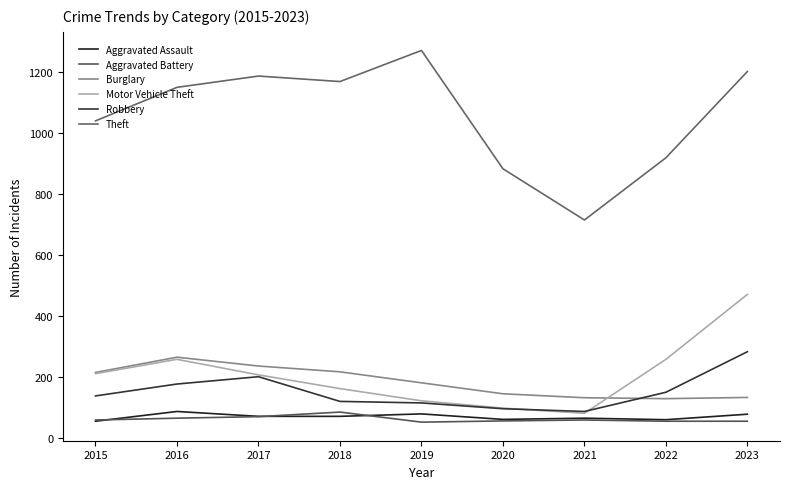

What is the minimum value shown in the chart?

53